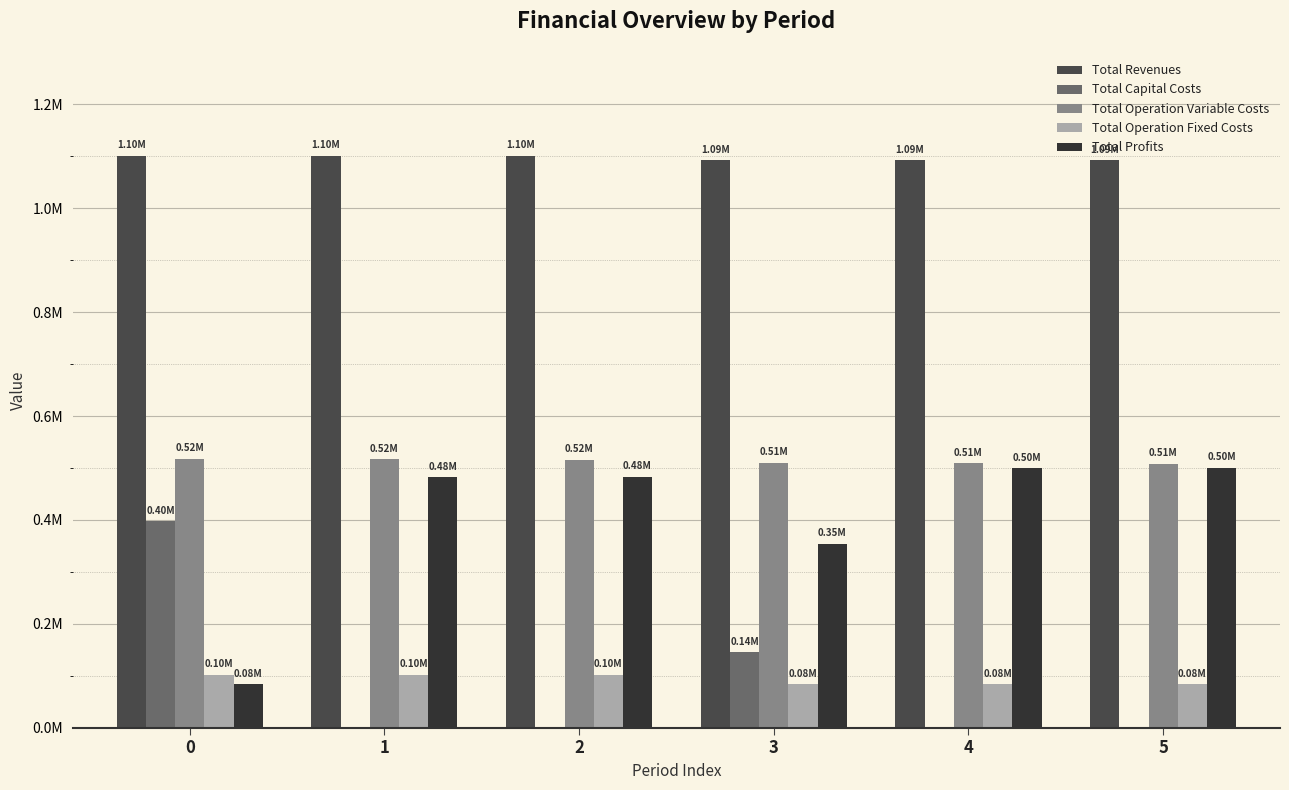

At how many categories does at least one series exceed 720791?

6